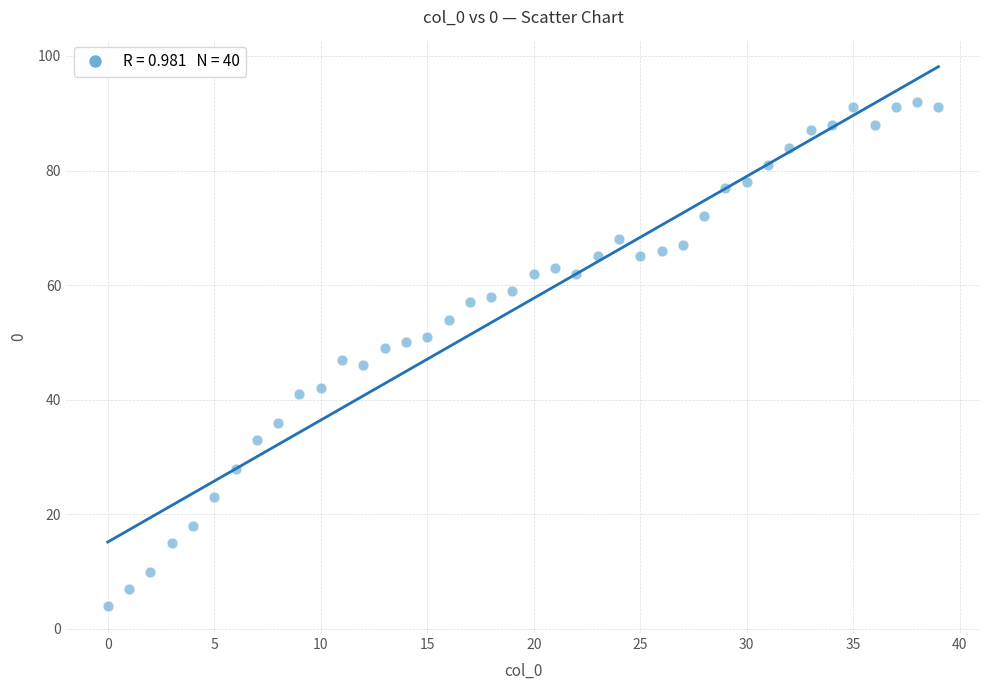

What is the range of Y values (max minus min)?

88